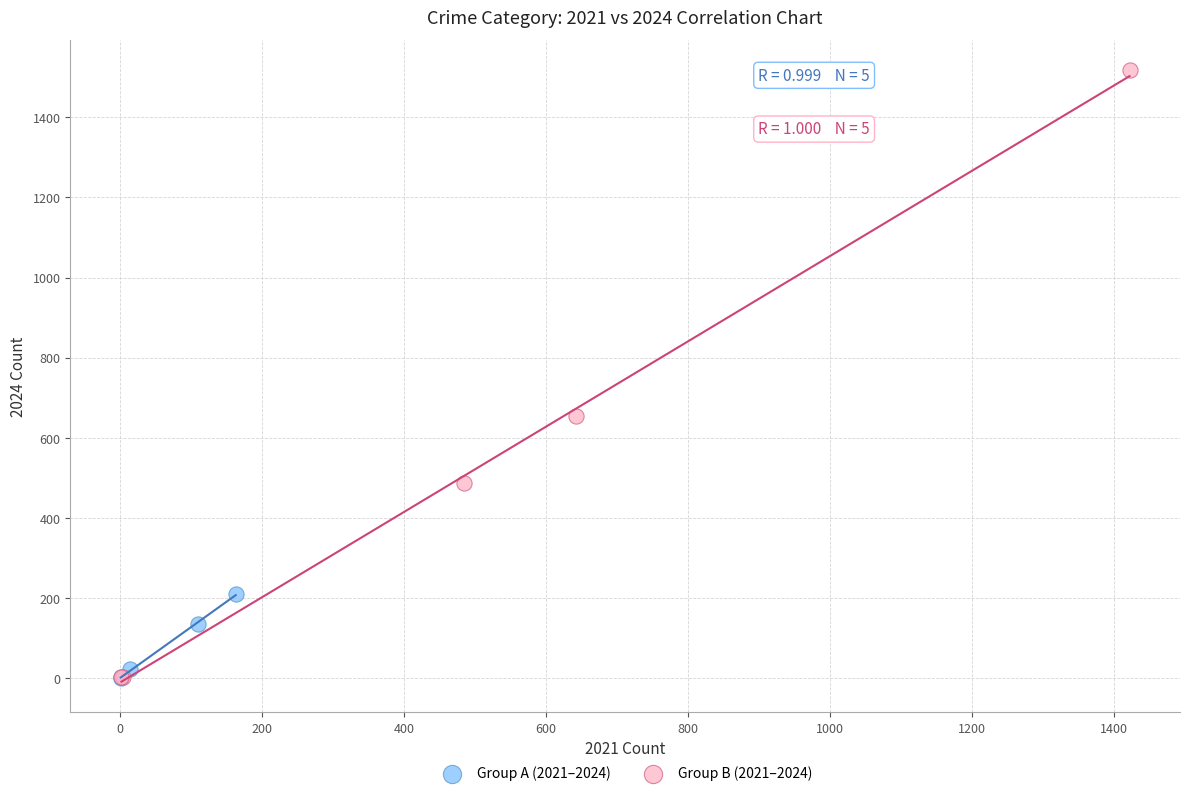

Which series has the widest spread of Y values?

Group B (2021–2024)